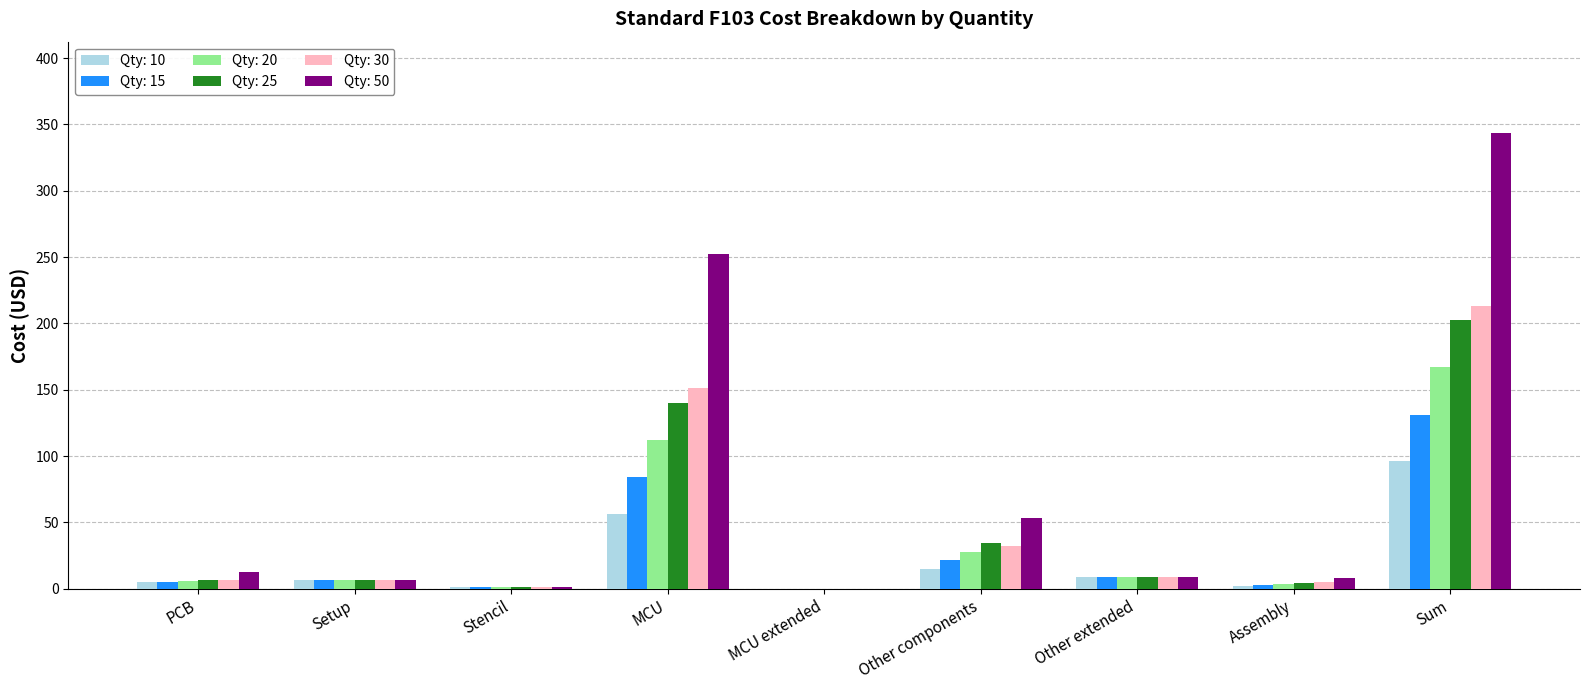

How many groups of bars are there?

9